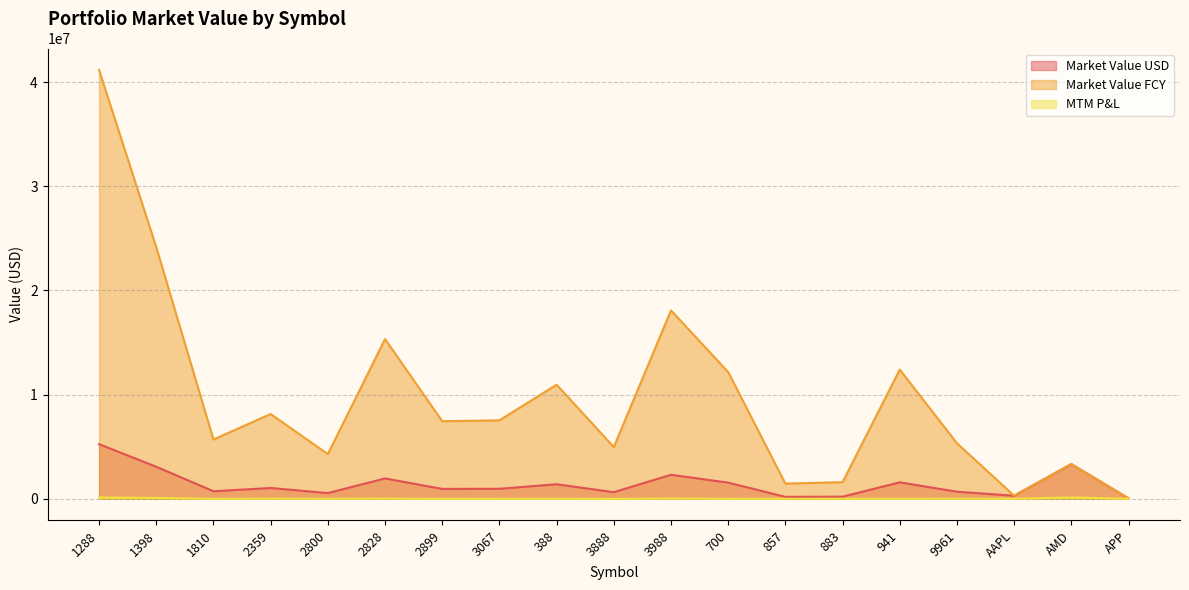

How many lines are shown in the chart?

3